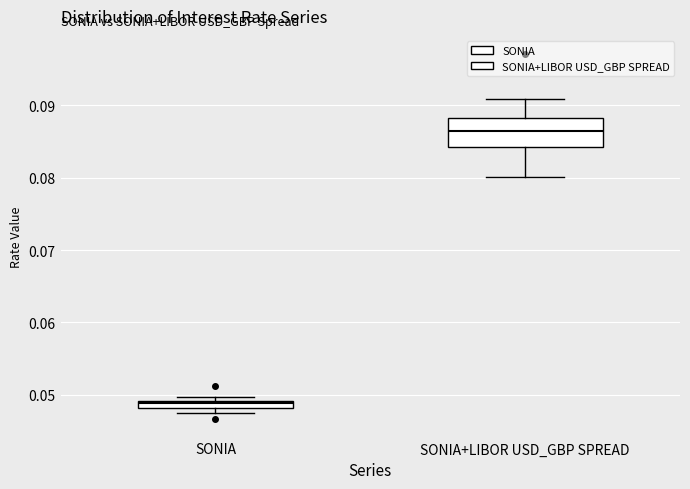

Which box has the lowest median line?

SONIA